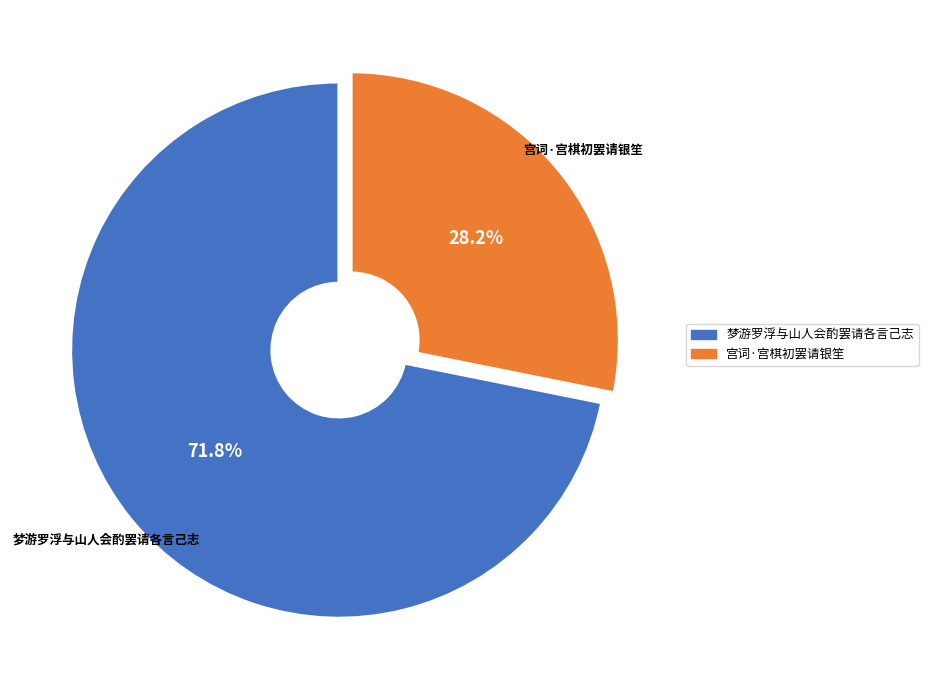

What percentage is the 梦游罗浮与山人会酌罢请各言己志 slice, to the nearest percent?

72%